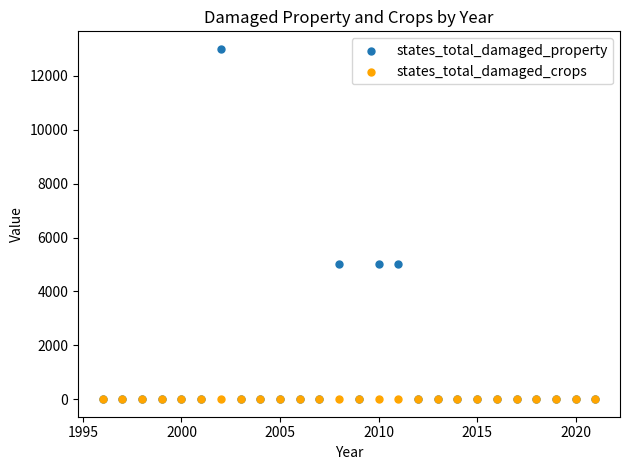

What are all the series names shown in the legend?

states_total_damaged_property, states_total_damaged_crops